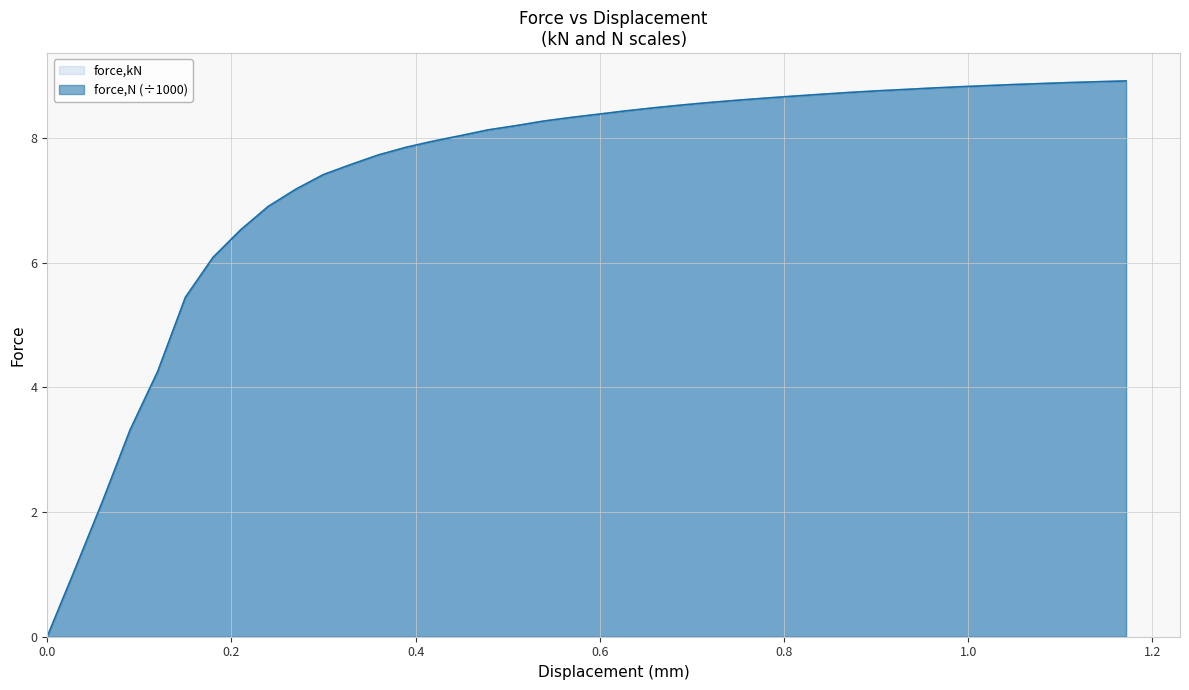

Which series has the widest spread of values?

force,kN